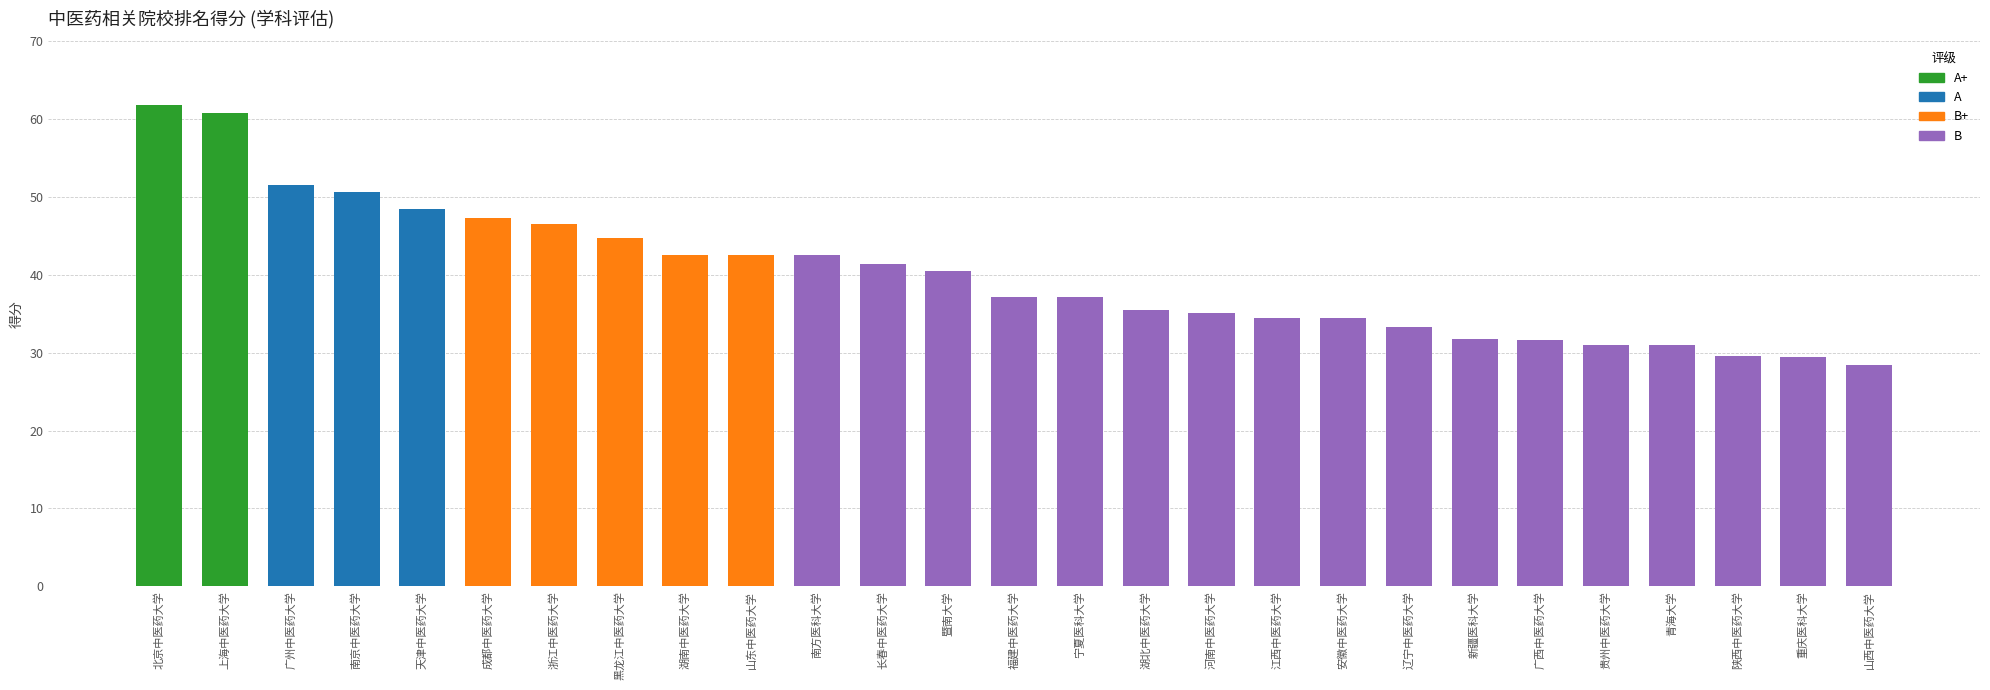

True or false: the data shows 61.8 at 北京中医药大学.

True